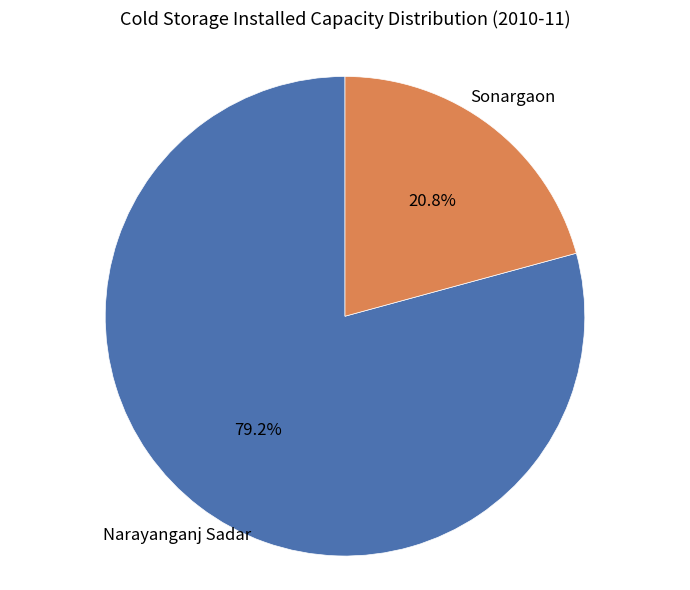

Which category has the smallest portion of the pie?

Sonargaon